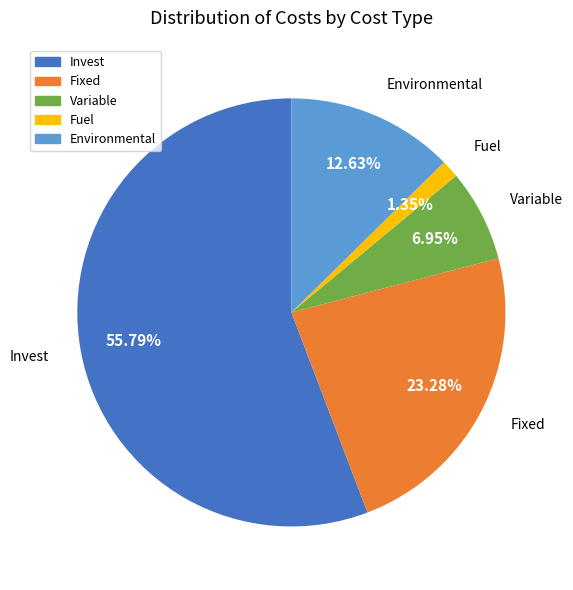

Between Invest and Fixed, which is larger?

Invest